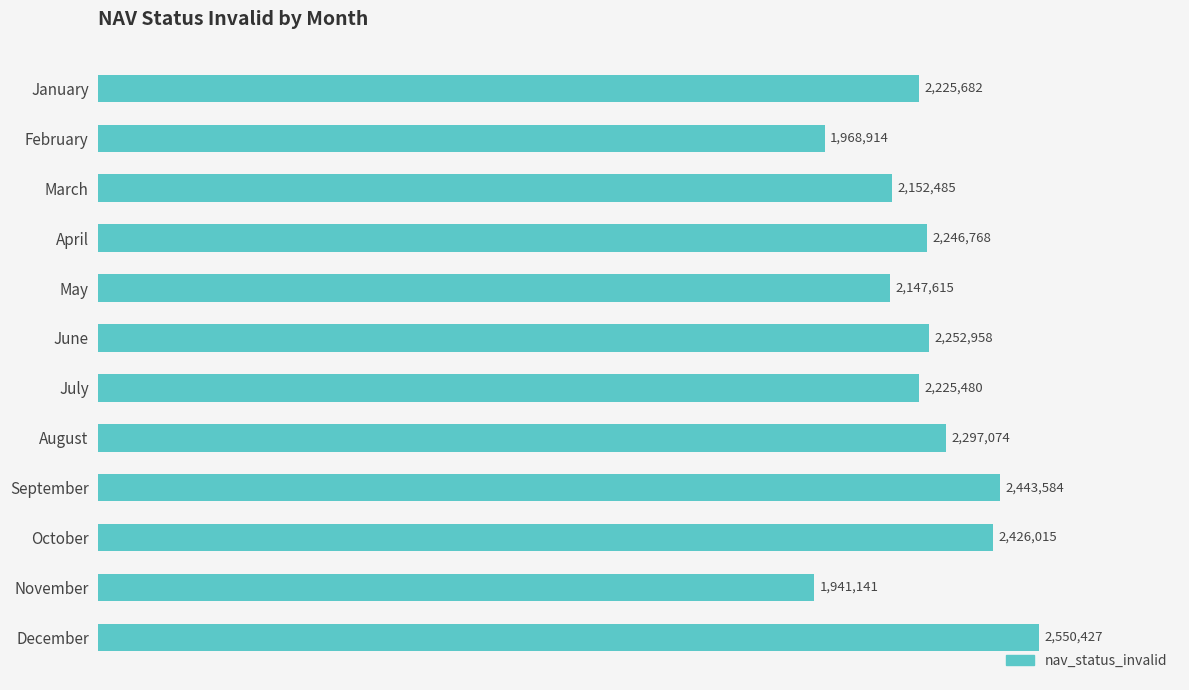

Does the chart contain any negative values?

No